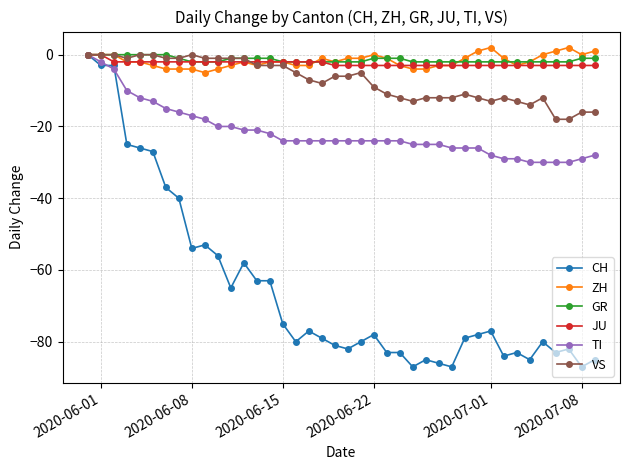

Does the chart have visible grid lines?

Yes